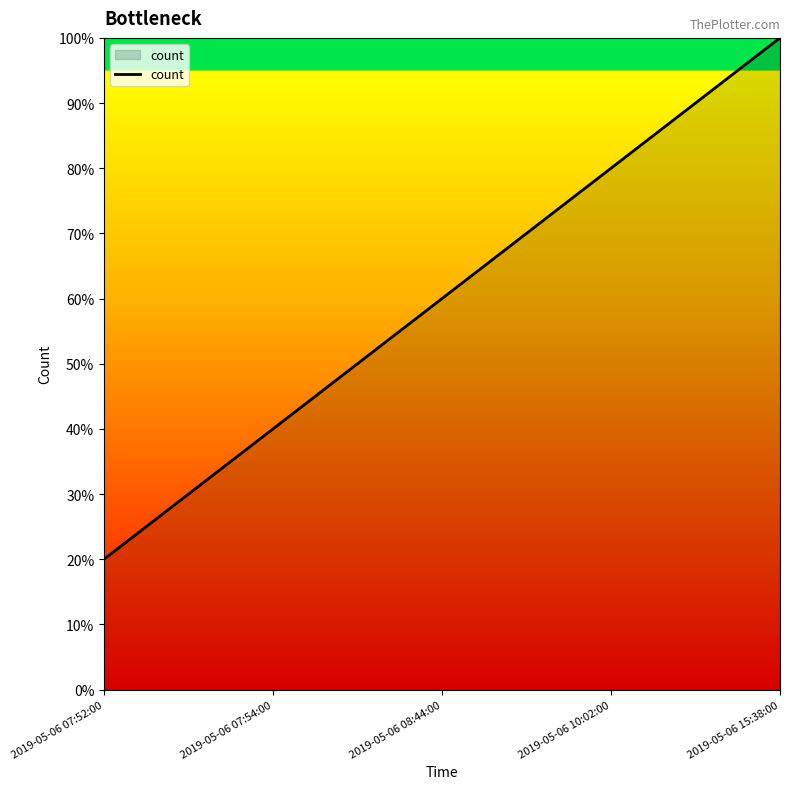

Is this an area chart (filled region under the line)?

Yes